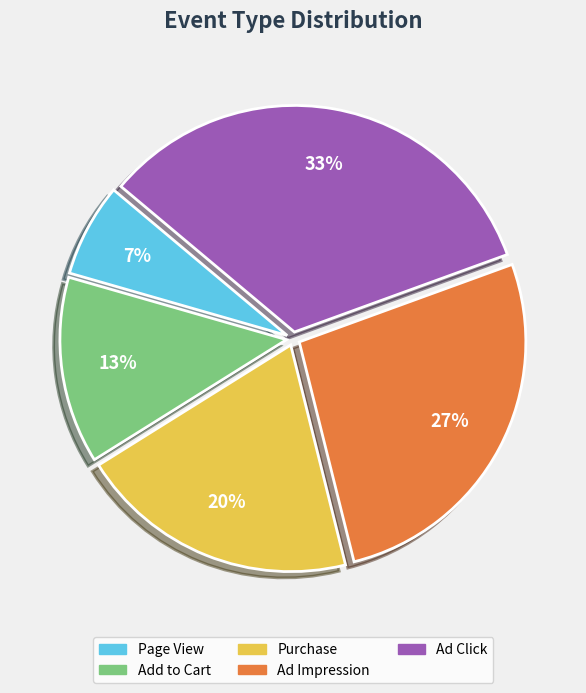

To the nearest percent, what is the average slice percentage?

20%